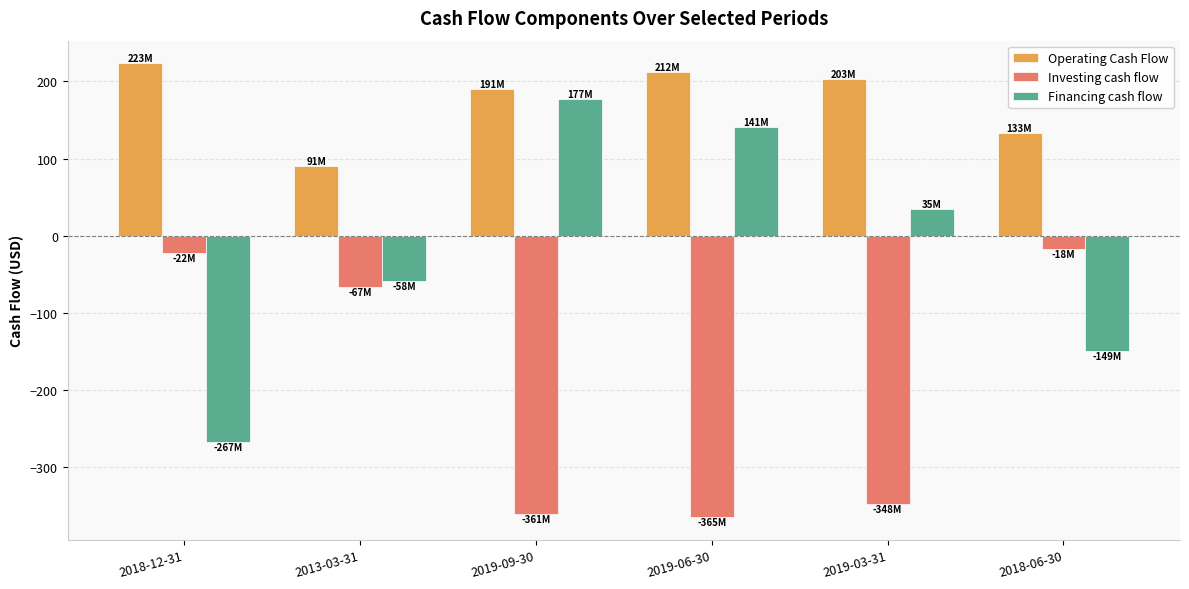

What is the difference between the maximum and minimum values in the Investing cash flow series?

347.2